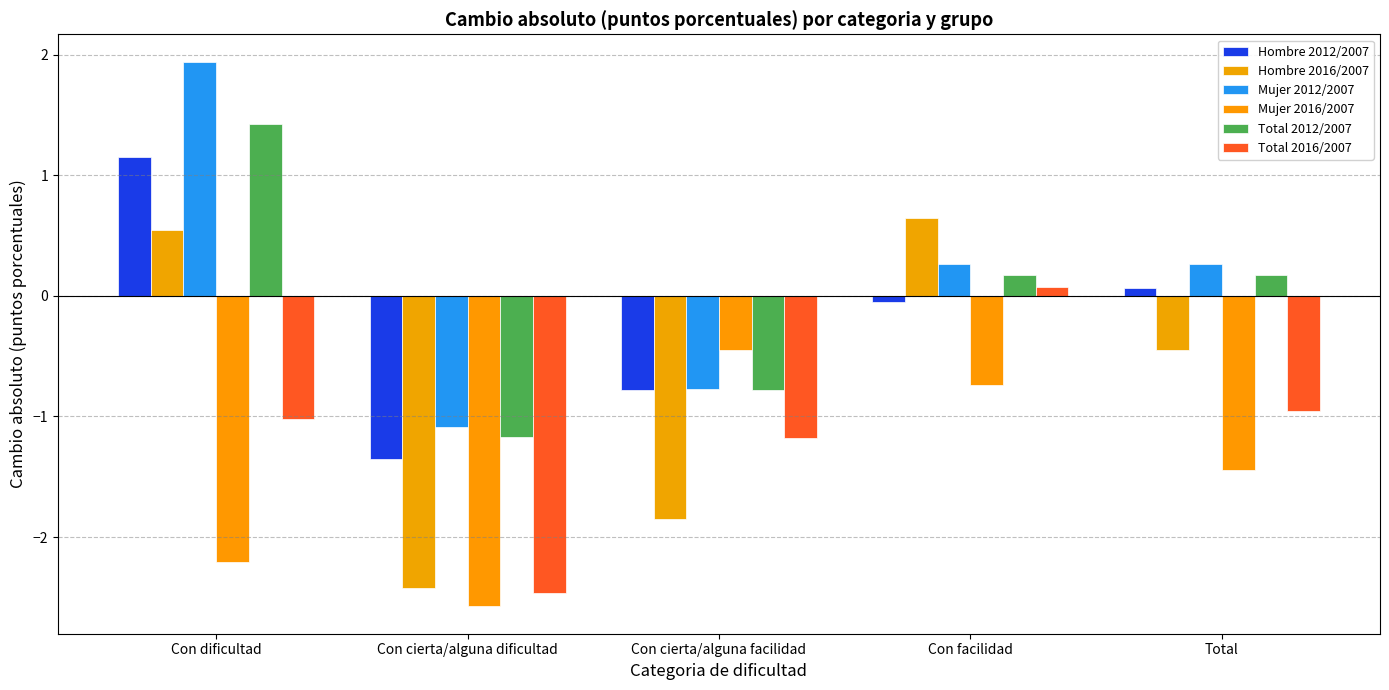

Between Con dificultad and Con facilidad, which series saw the biggest shift?

Mujer 2012/2007